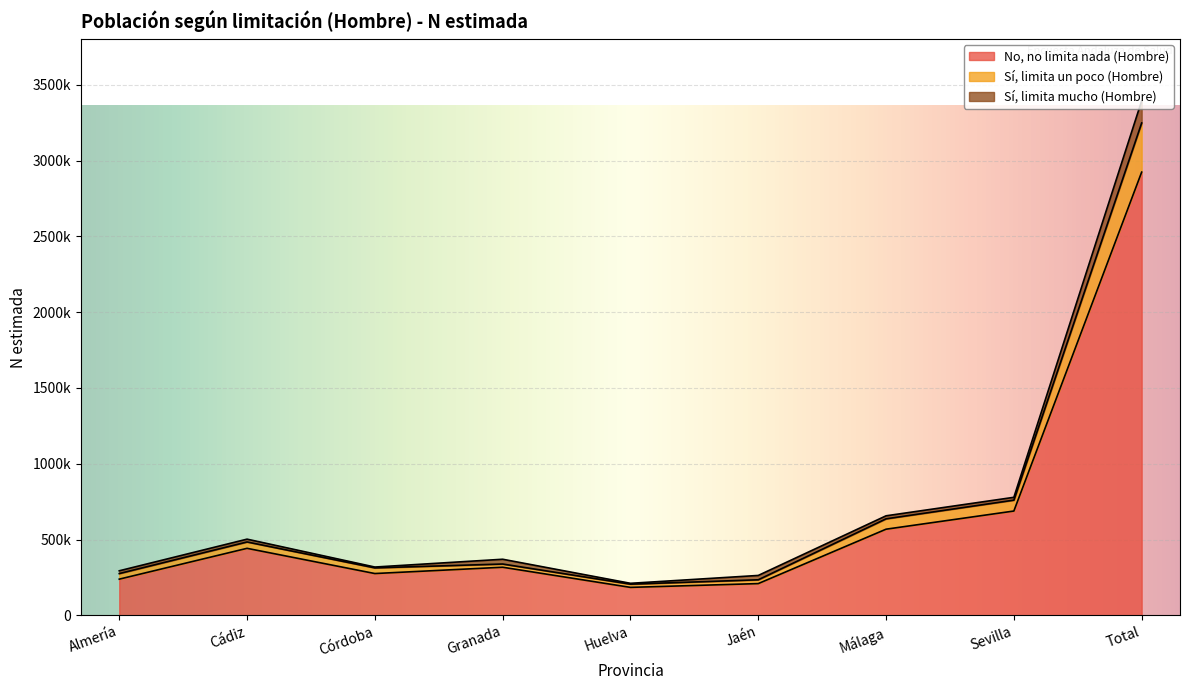

What position from the right is Sevilla?

2